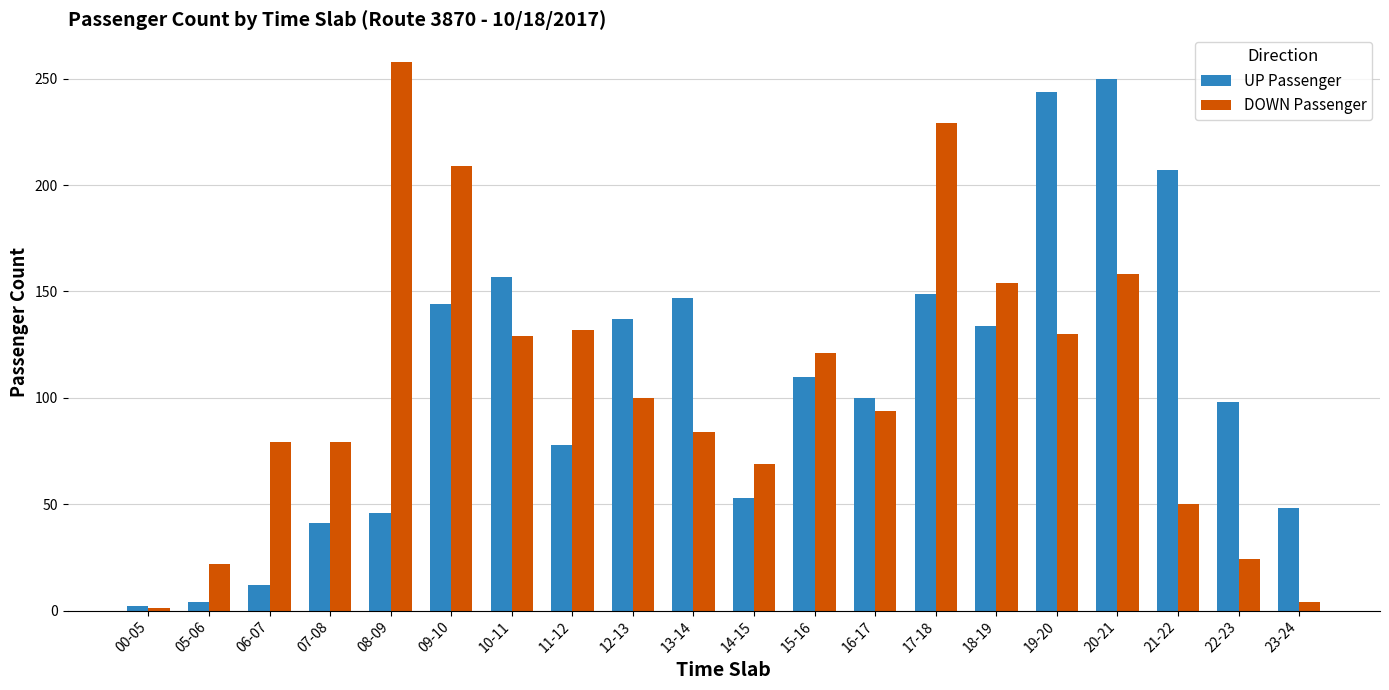

The DOWN Passenger series shows 25 at 21-22. True or false?

False